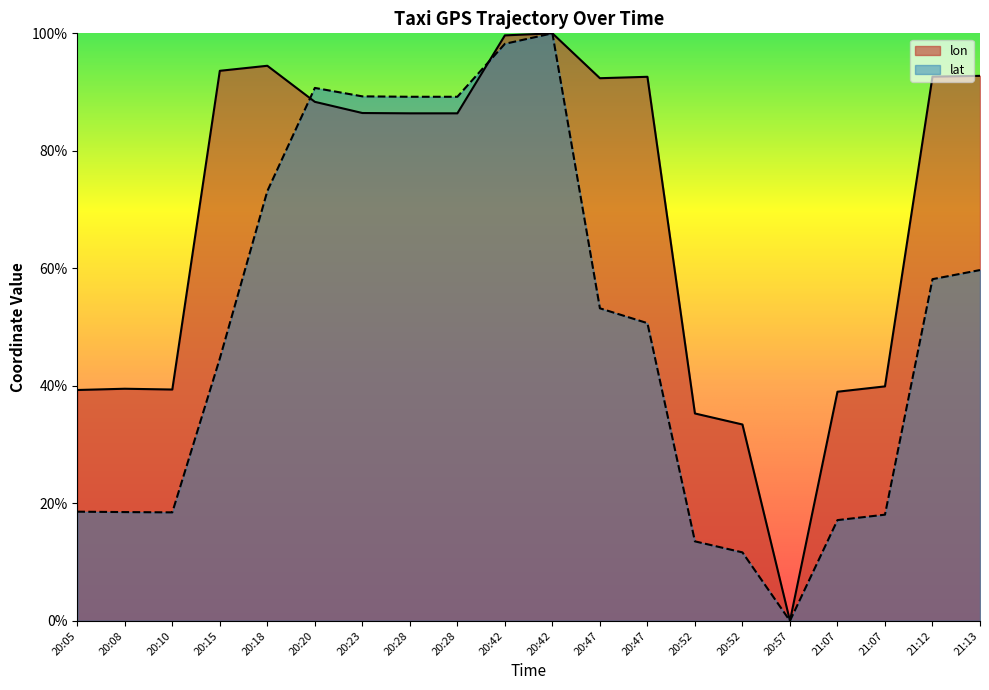

True or false: lon and lat intersect in this chart.

True